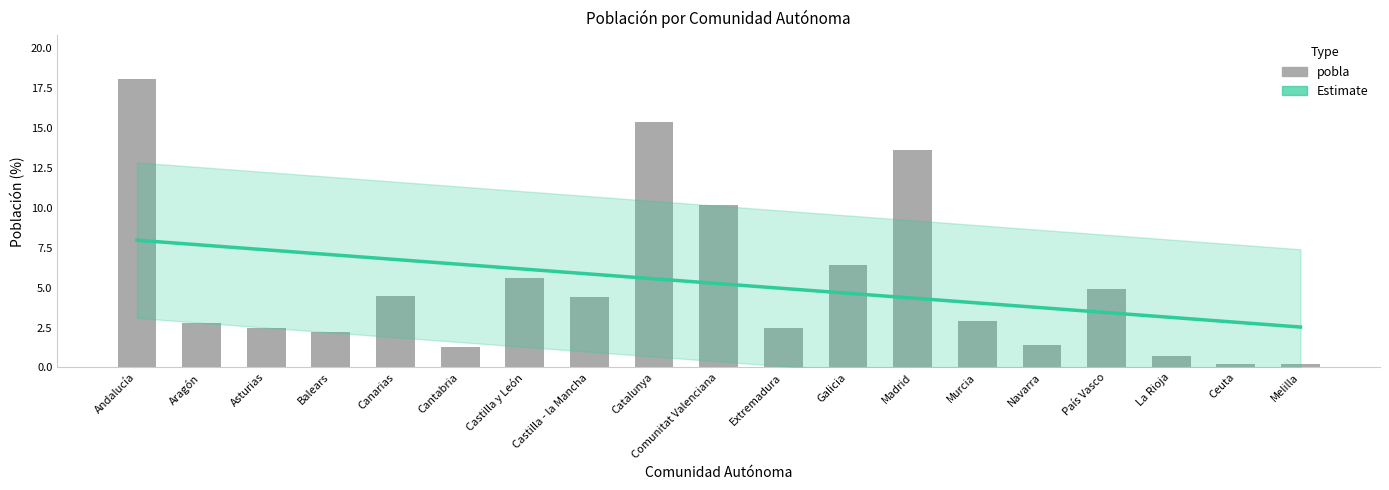

At which label does the data first exceed 2?

Andalucía